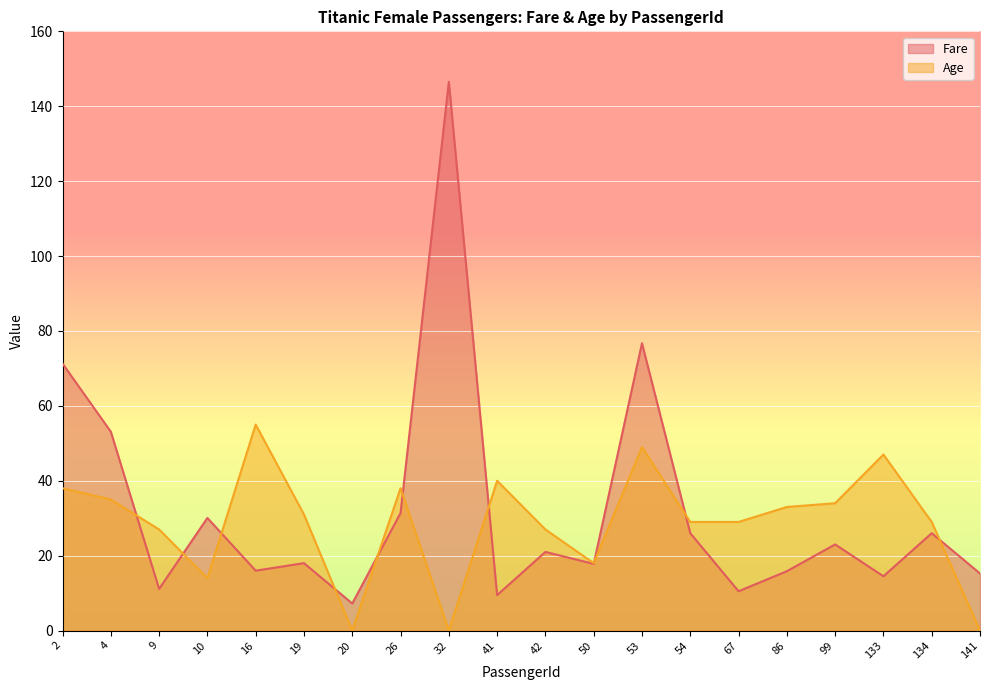

What is the difference between the maximum and minimum values in the Fare series?

139.3